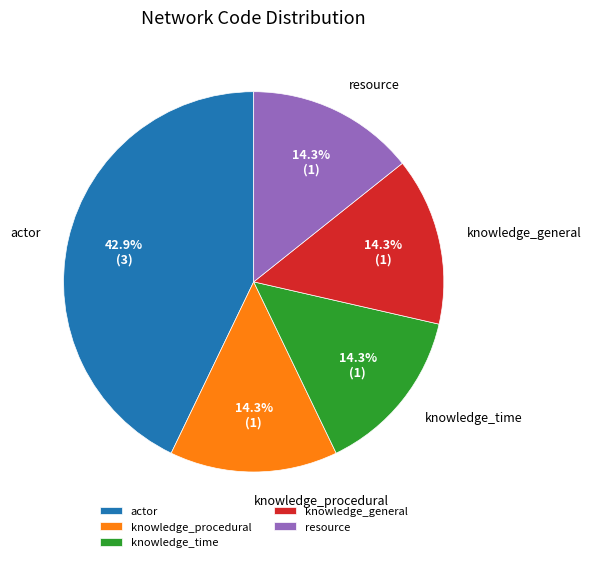

How many slices are in this pie chart?

5